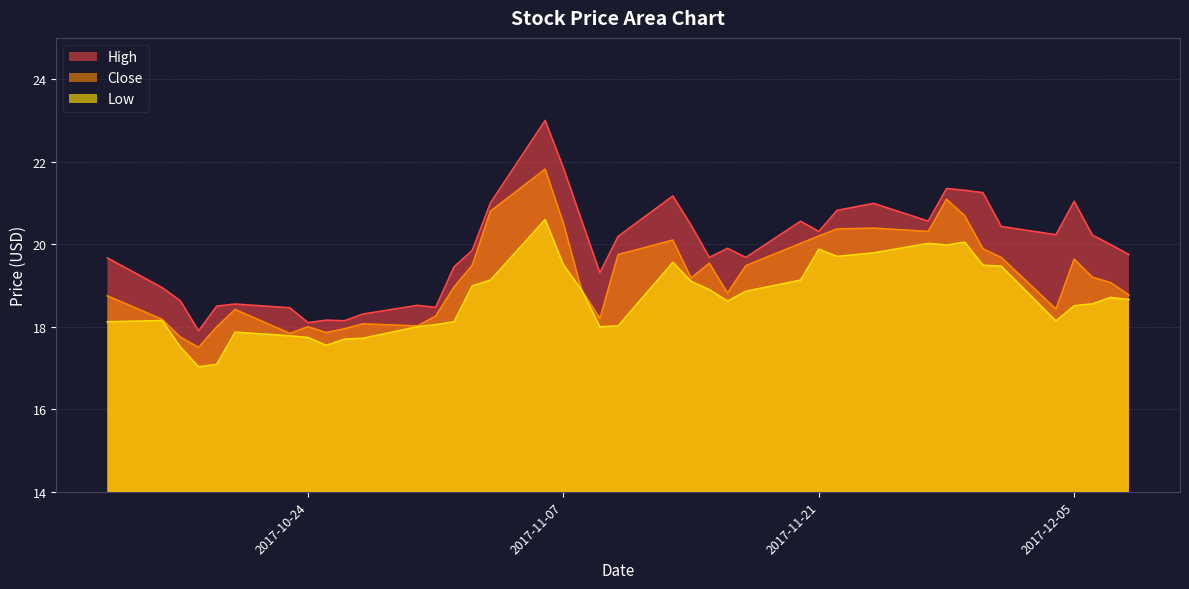

What is the approximate value of High at 2017-11-29?

21.3